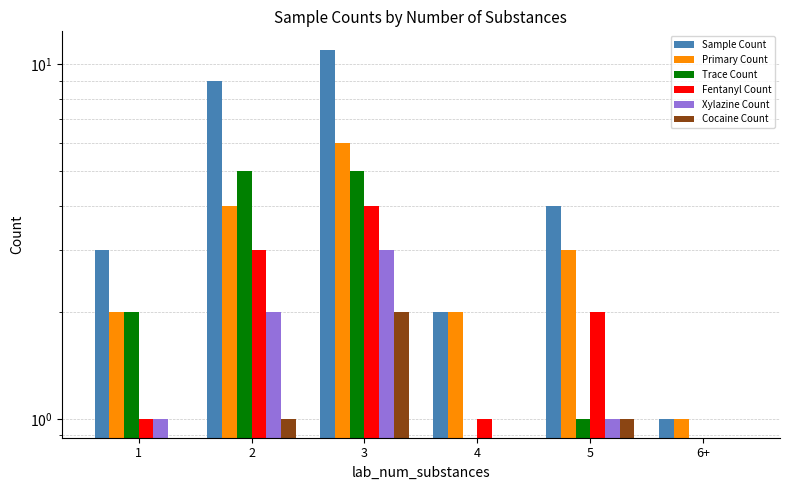

Rank the series by their maximum value, from lowest to highest.

Cocaine Count, Xylazine Count, Fentanyl Count, Trace Count, Primary Count, Sample Count